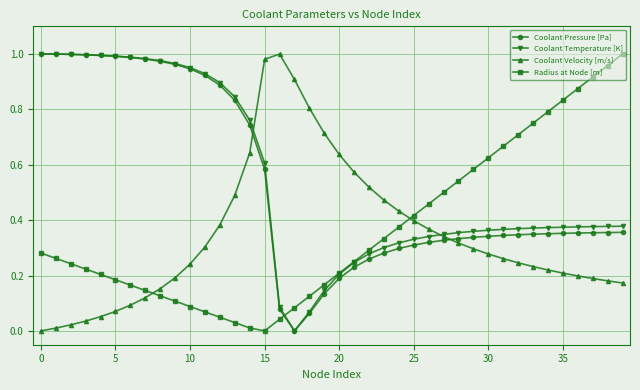

True or false: Radius at Node [m] and Coolant Velocity [m/s] intersect in this chart.

True